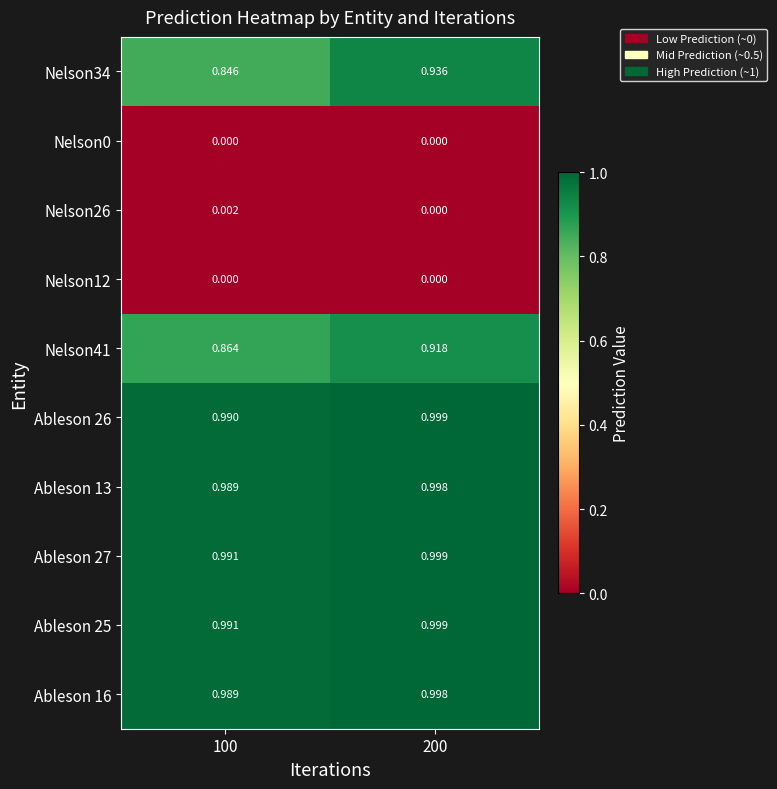

Is the value of Nelson41 at 100 greater than the value of Nelson26 at 200?

Yes